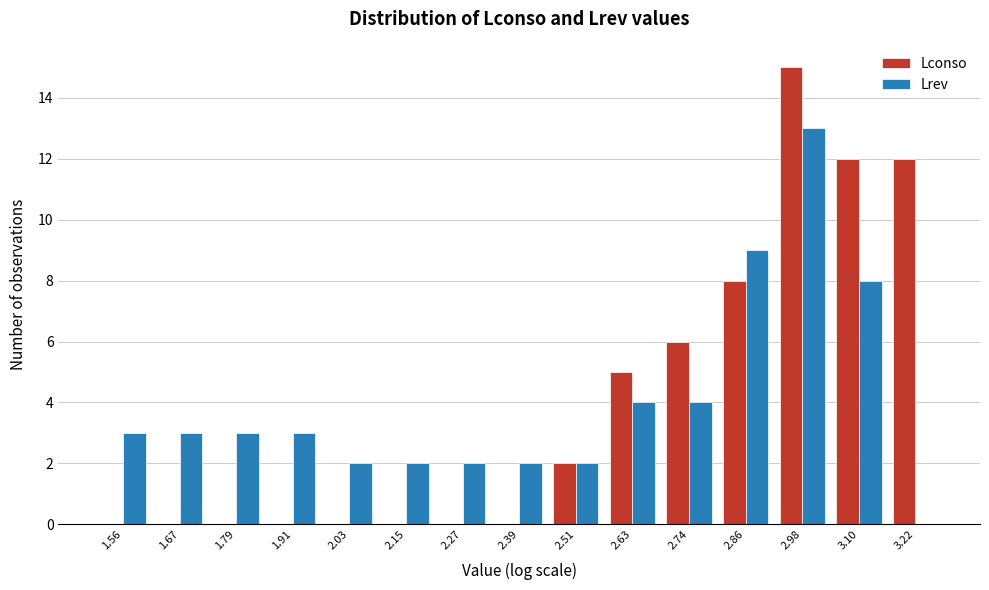

Reading left to right, list every range on the x-axis with the height of the bar of each series over it. Neither the bar edges nor the heights are printed on the chart, so give them approximately, as read against the axes.

1.50 to 1.62: Lconso=0	Lrev=3
1.62 to 1.74: Lconso=0	Lrev=3
1.74 to 1.86: Lconso=0	Lrev=3
1.86 to 1.98: Lconso=0	Lrev=3
1.98 to 2.10: Lconso=0	Lrev=2
2.10 to 2.20: Lconso=0	Lrev=2
2.20 to 2.32: Lconso=0	Lrev=2
2.32 to 2.44: Lconso=0	Lrev=2
2.44 to 2.56: Lconso=2	Lrev=2
2.56 to 2.68: Lconso=5	Lrev=4
2.68 to 2.80: Lconso=6	Lrev=4
2.80 to 2.92: Lconso=8	Lrev=9
2.92 to 3.04: Lconso=15	Lrev=13
3.04 to 3.16: Lconso=12	Lrev=8
3.16 to 3.28: Lconso=12	Lrev=0